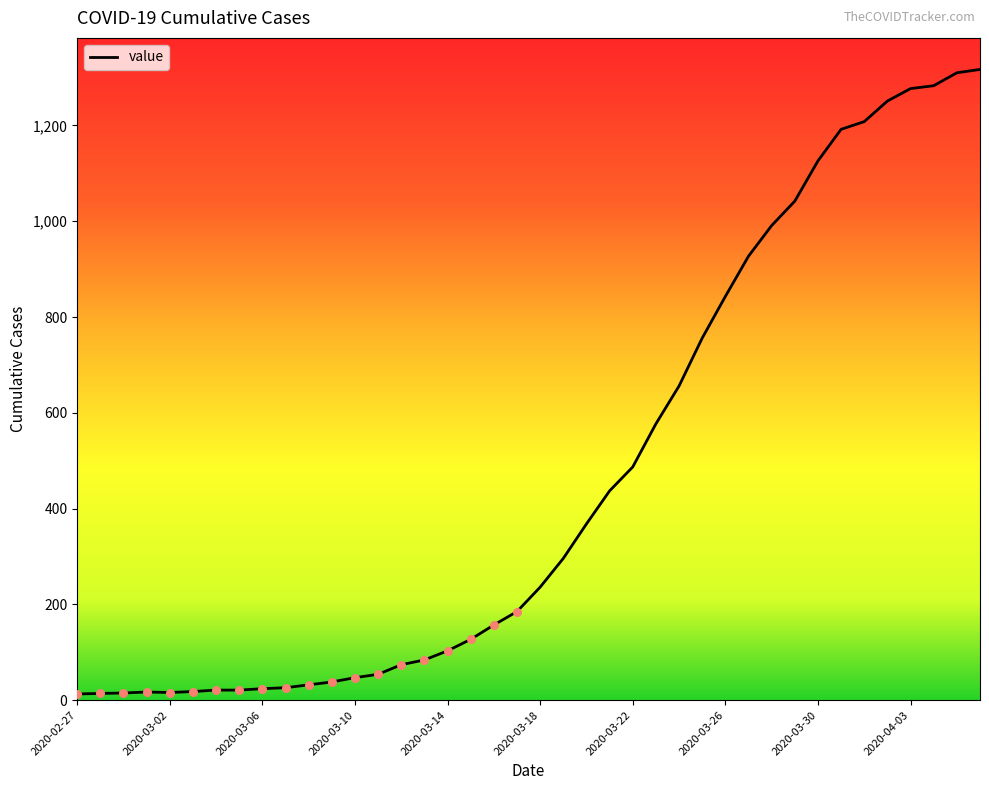

What is the greatest value displayed?

1317